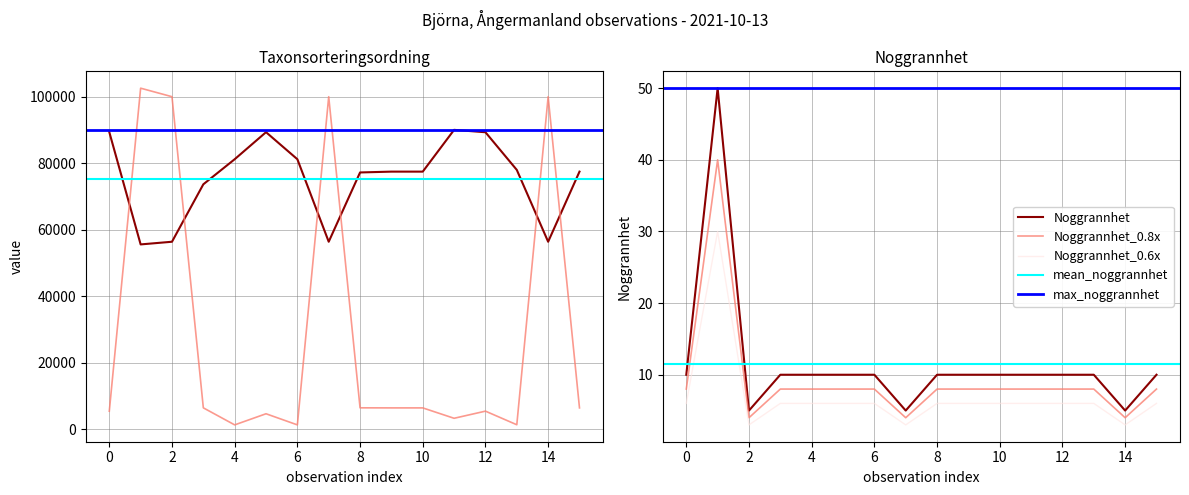

True or false: Noggrannhet and Taxonsorteringsordning intersect in this chart.

False